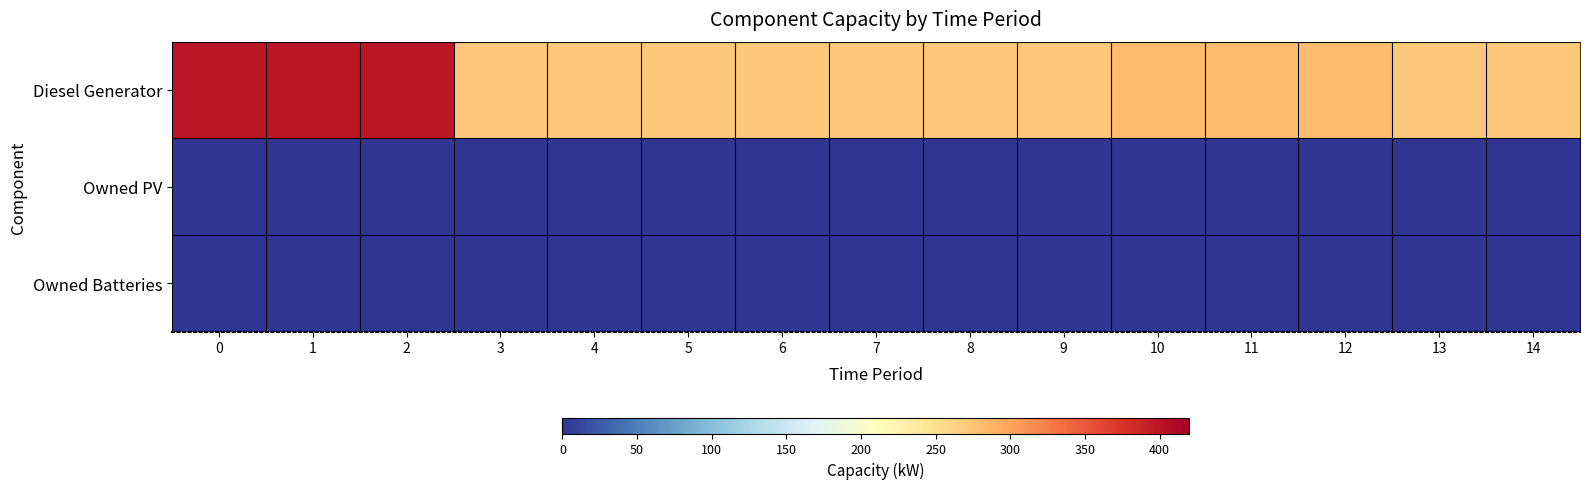

Which series changed the most between 2 and 5?

Diesel Generator